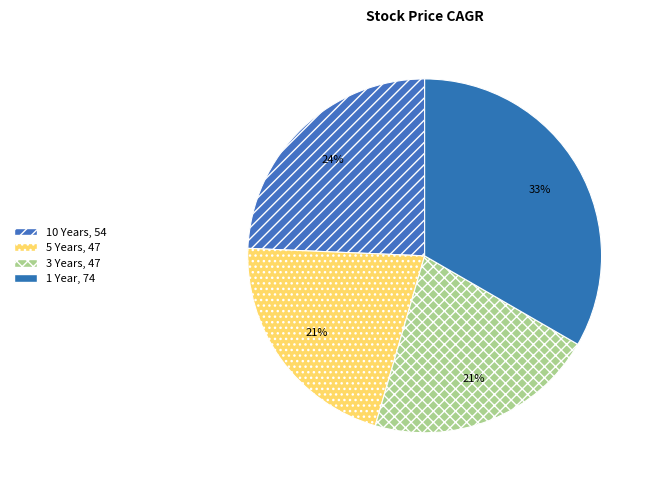

How many slices are in this pie chart?

4